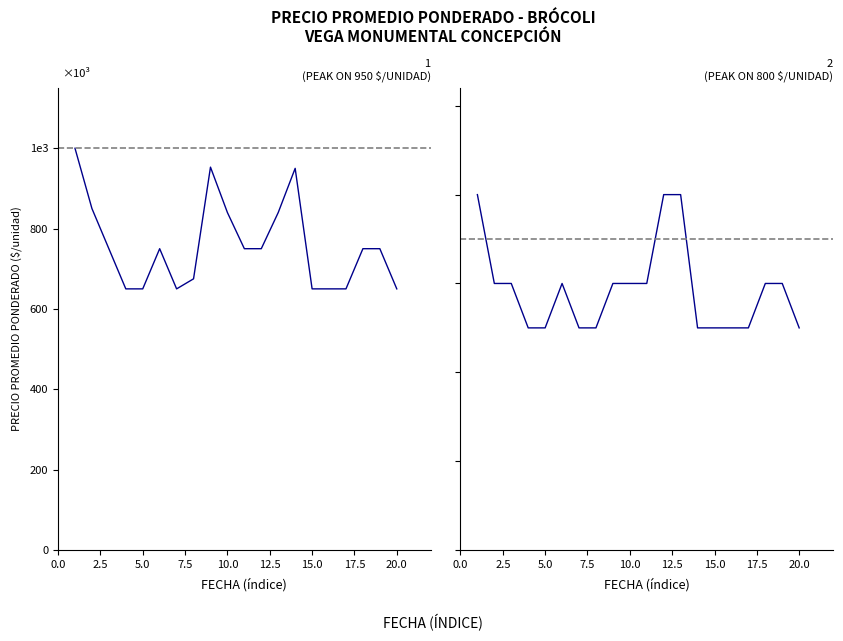

What is the difference between the maximum and minimum values in the Segunda series?

300